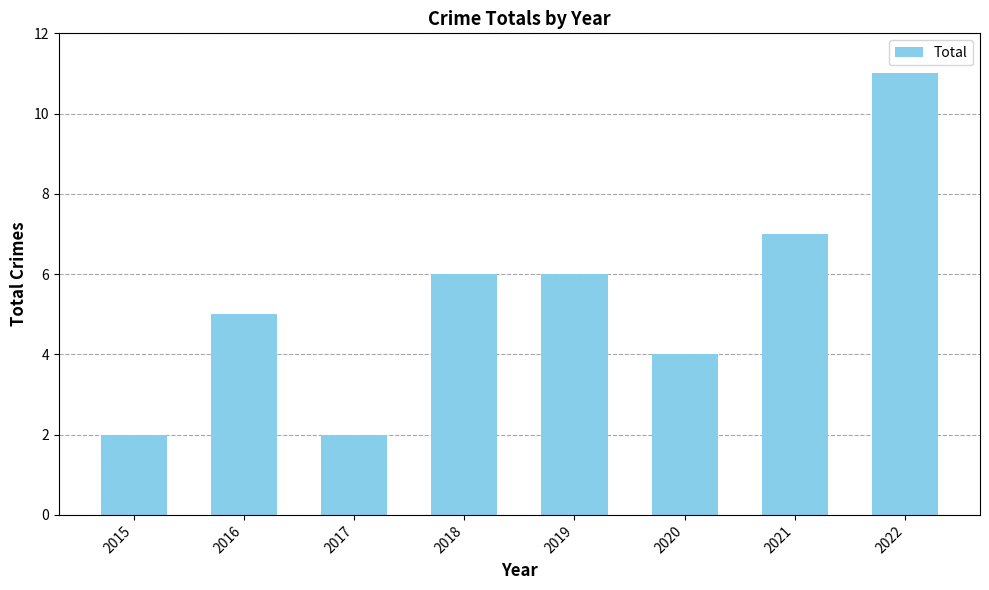

Between 2018 and 2015, which is larger?

2018